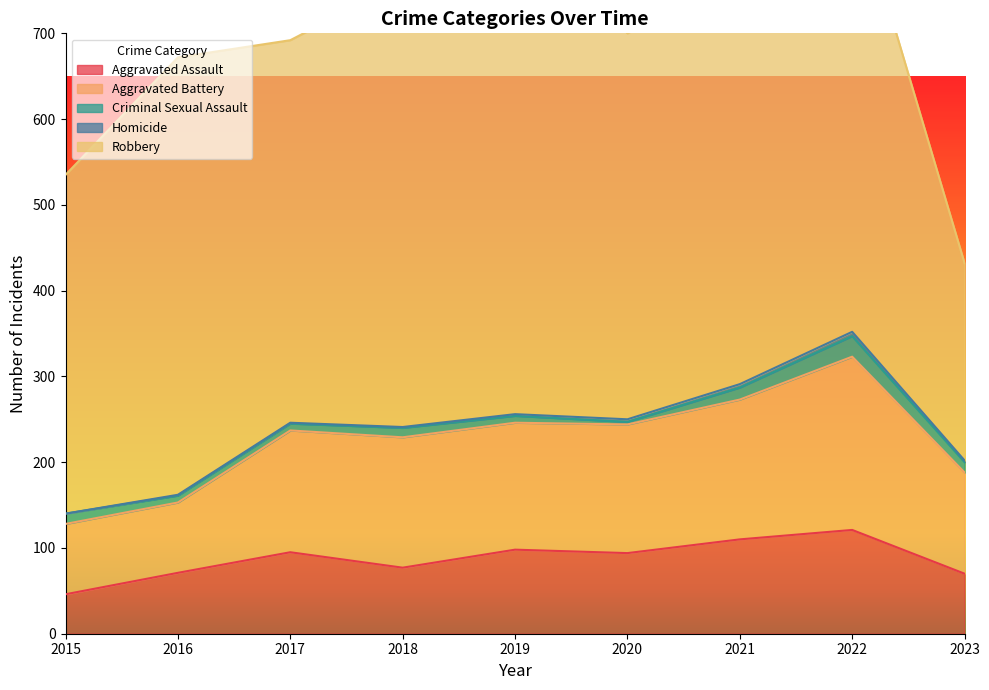

Where is the first local minimum for Criminal Sexual Assault?

2020